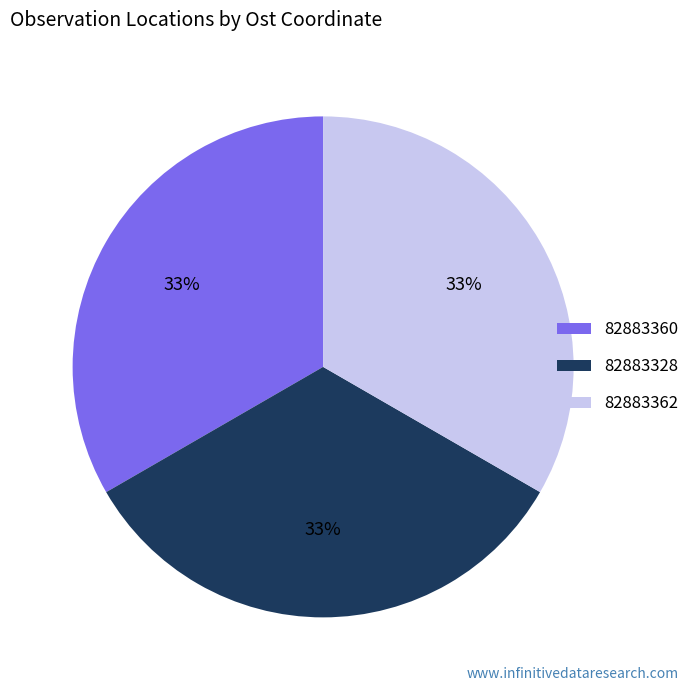

Approximately how many times larger is the value at 82883328 compared to 82883362?

1.0